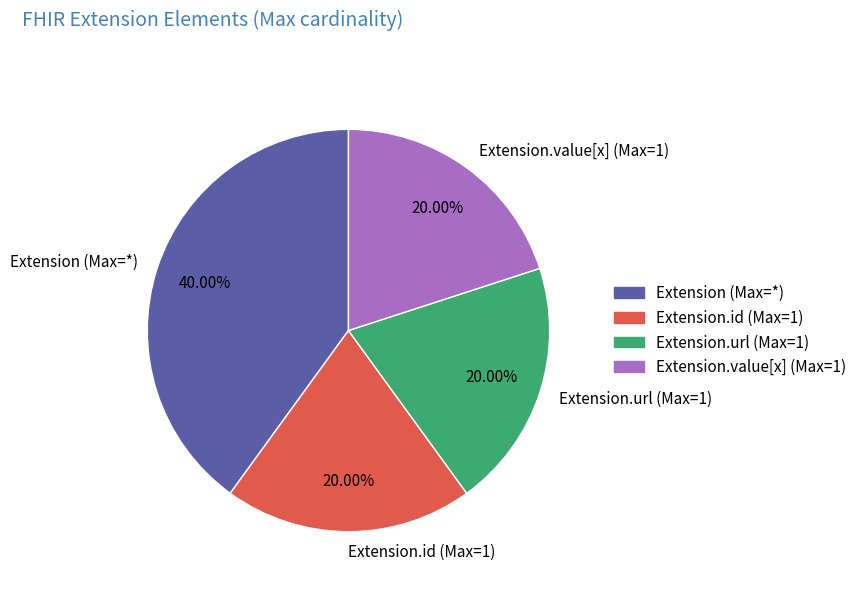

Which category has the biggest portion of the pie?

Extension (Max=*)